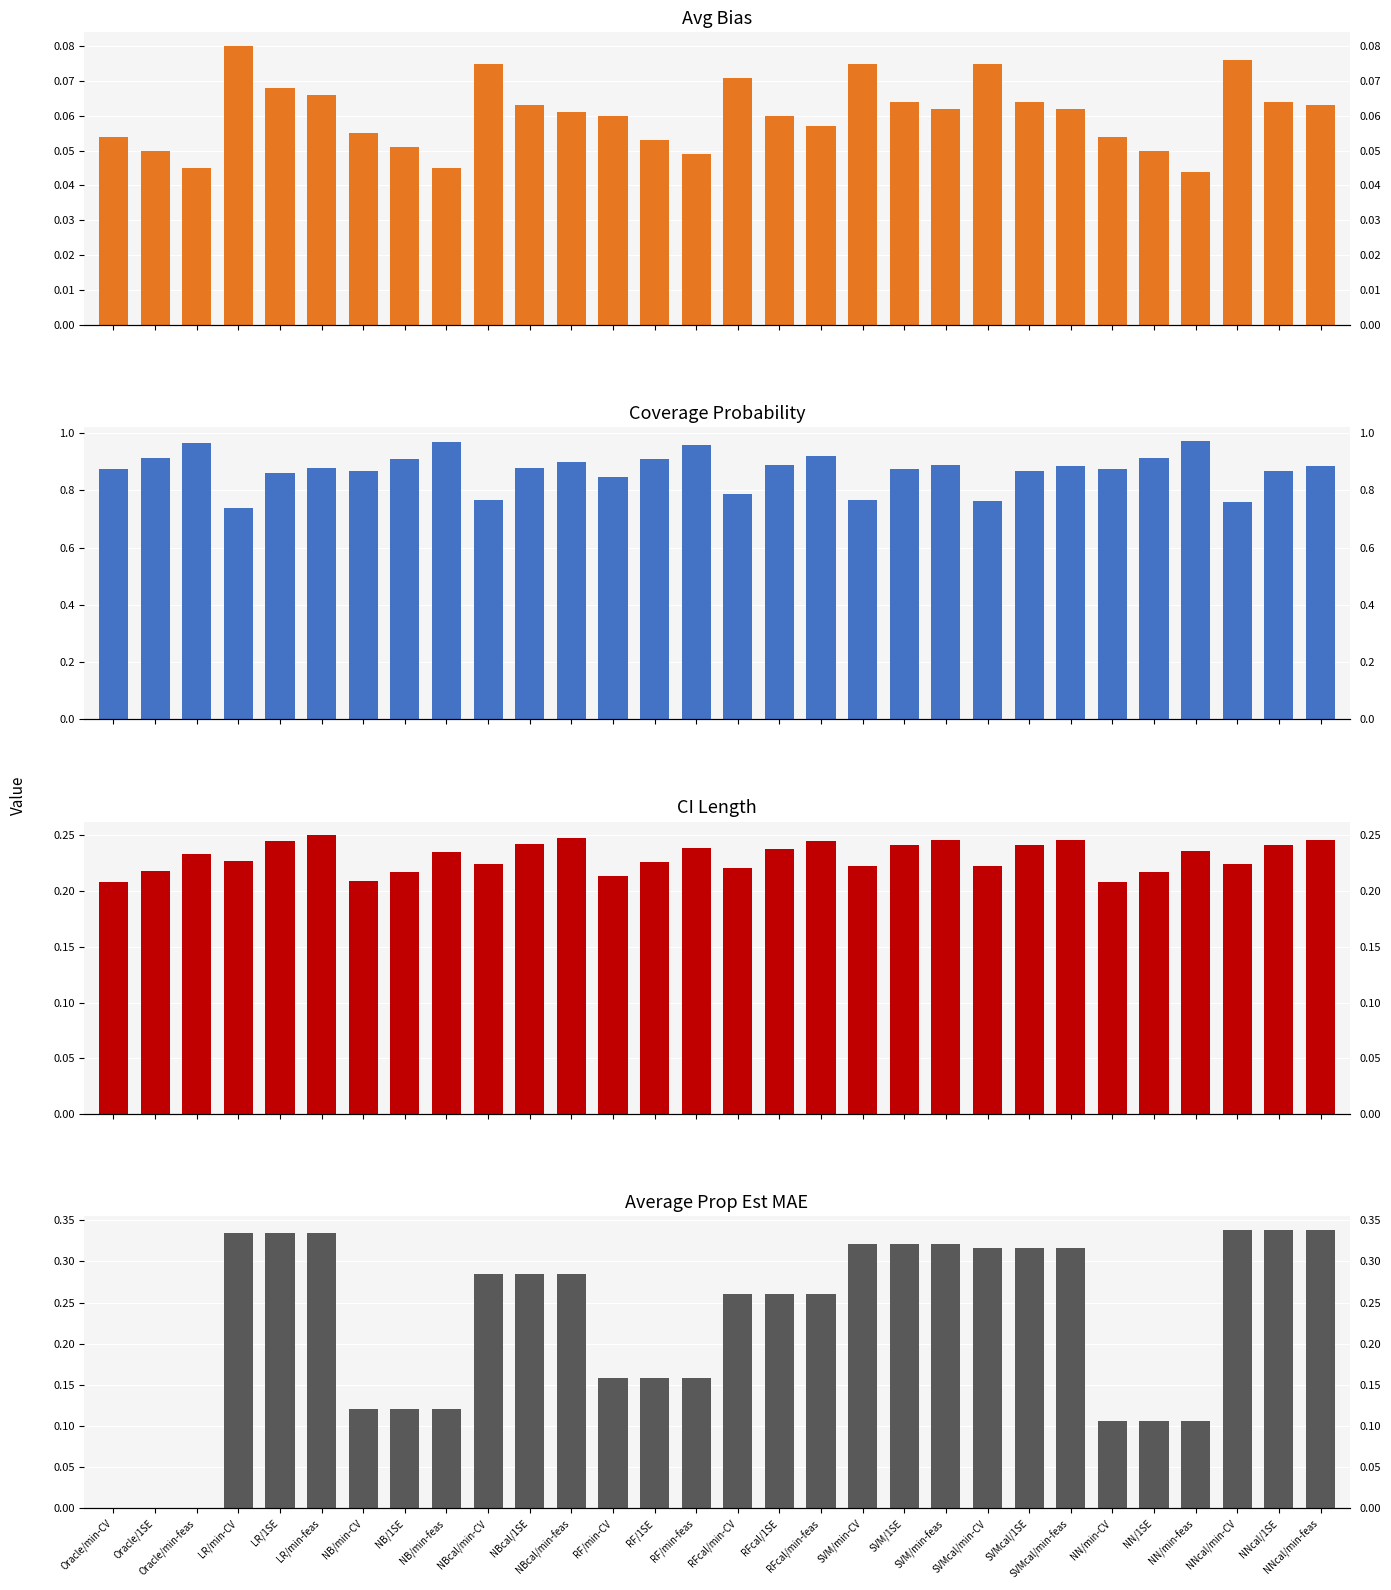

At which category is the sum across all series the highest?

NNcal/min-feas